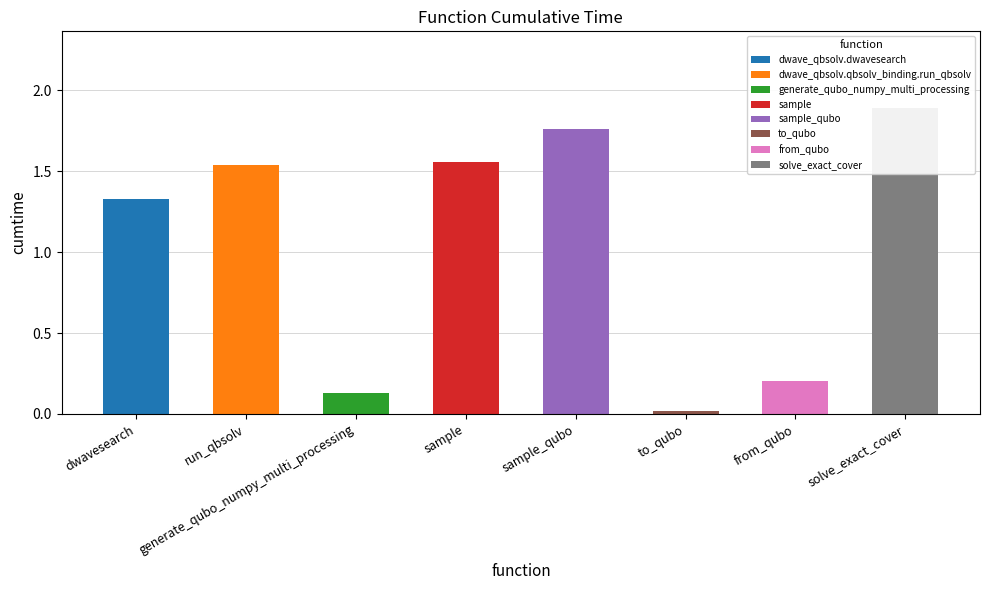

What position from the right is to_qubo?

3